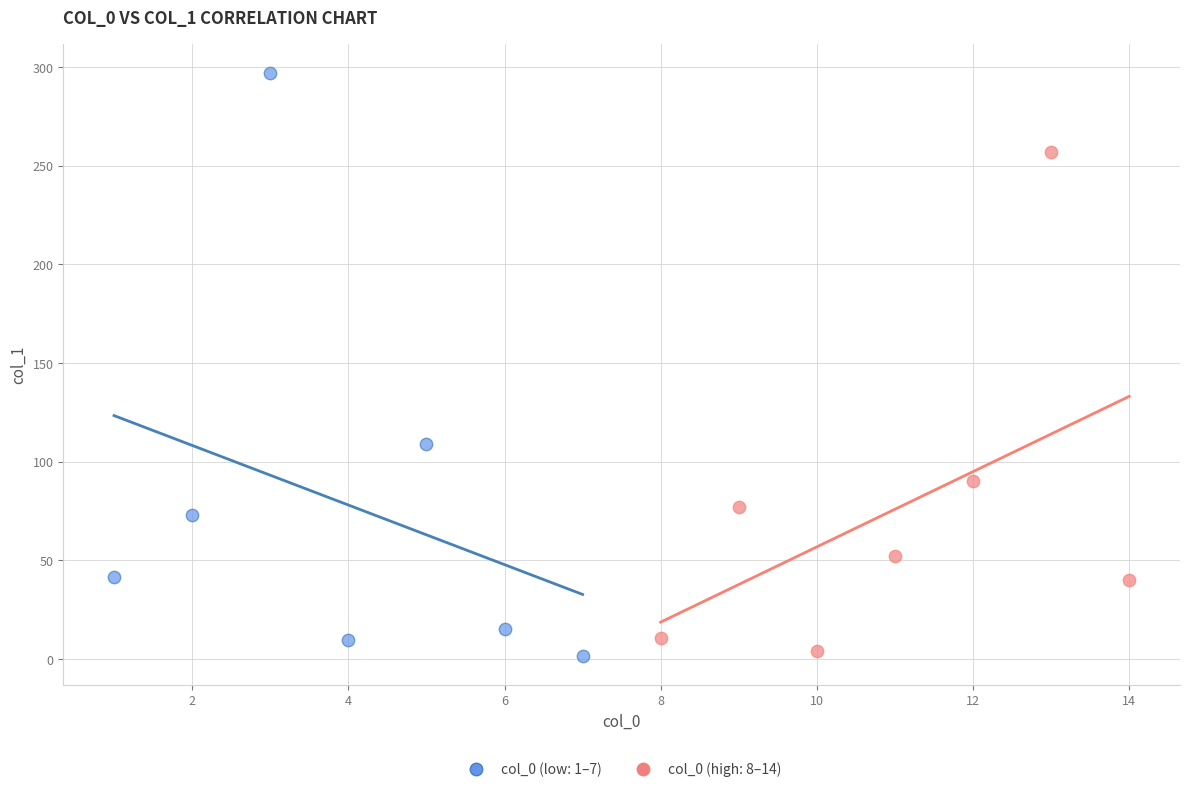

Which series contains the highest Y value?

col_0 (low: 1–7)